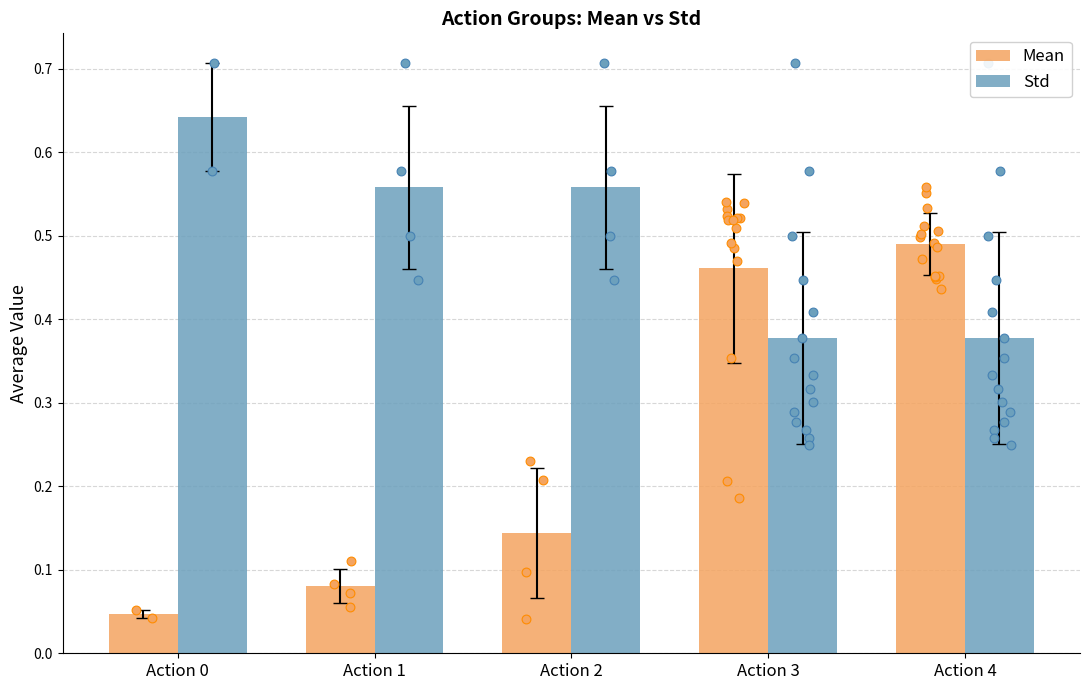

Which series contains the lowest Y value?

Mean